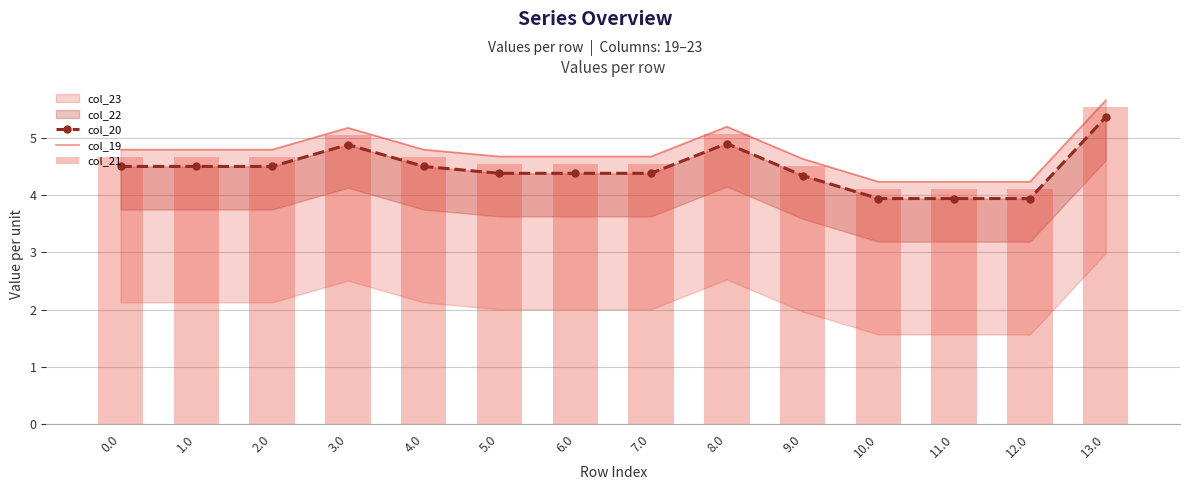

Which label corresponds to the smallest value in the chart?

10.0